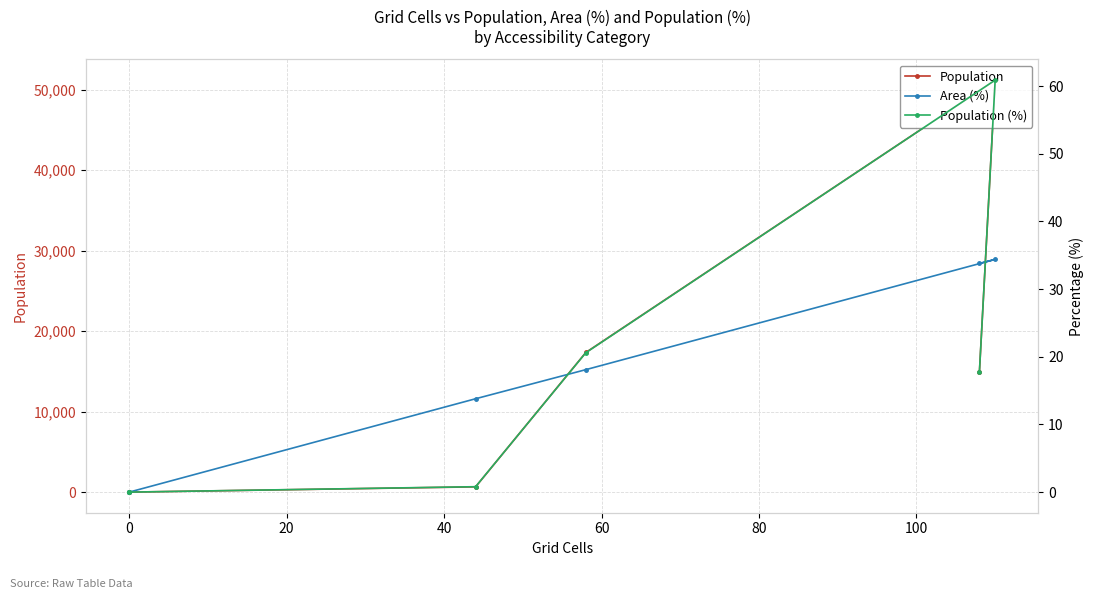

Which series changed the most between 0 and 80?

Population